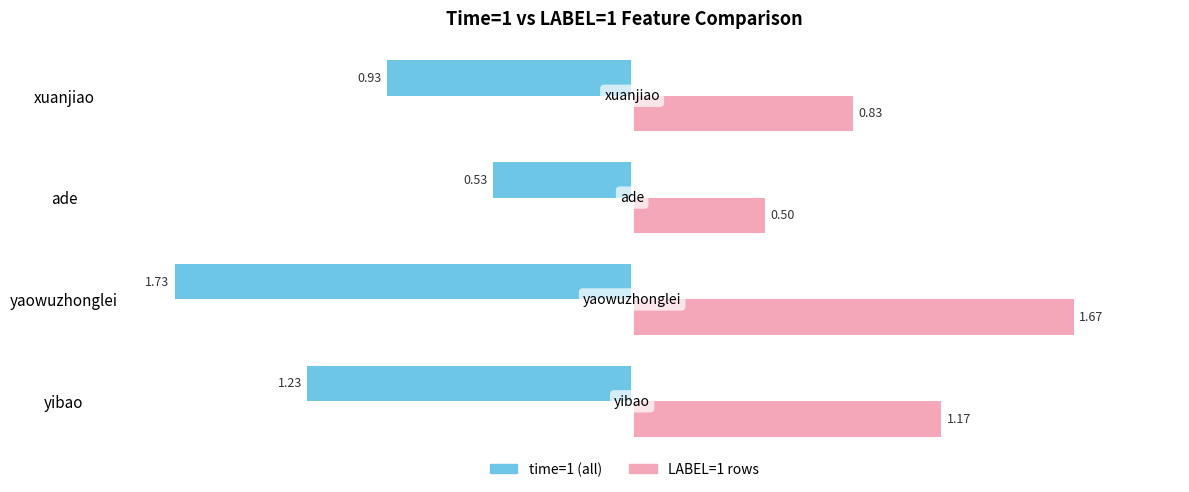

What is the spread (max minus min) of values at ade?

1.0